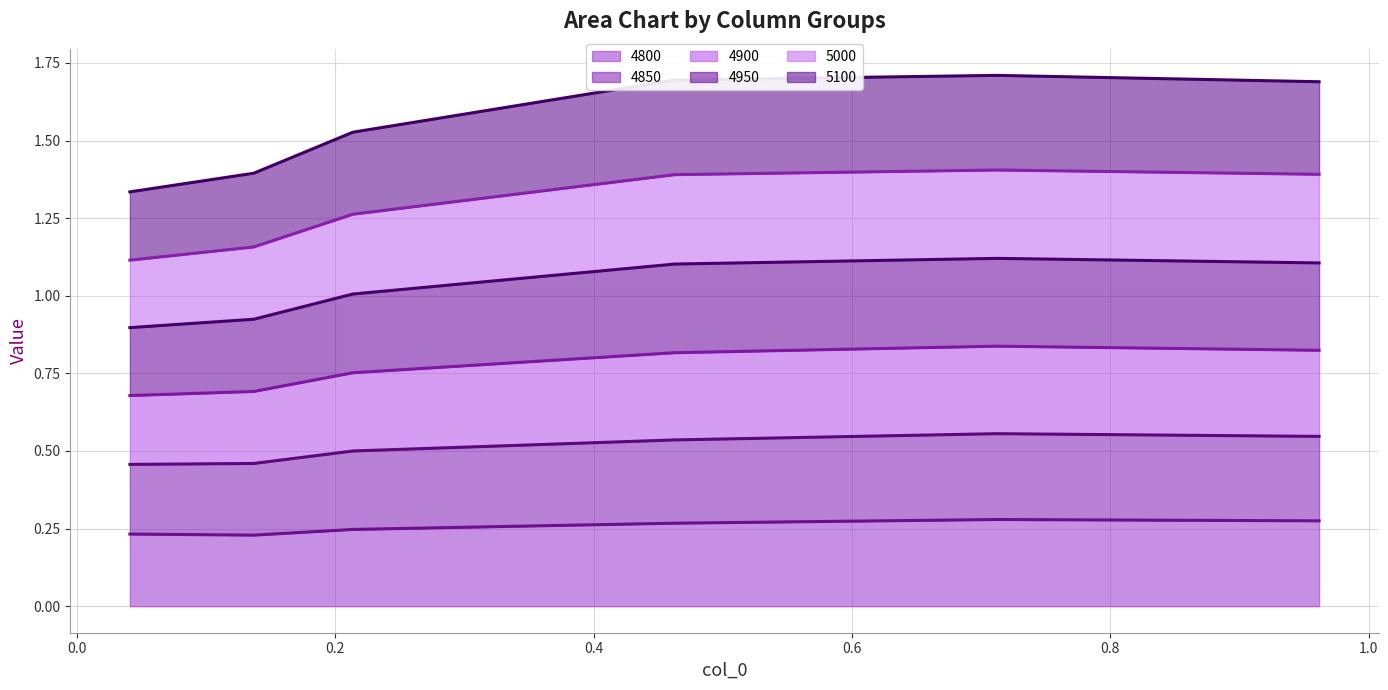

True or false: 4850 and 5000 cross at least once.

False